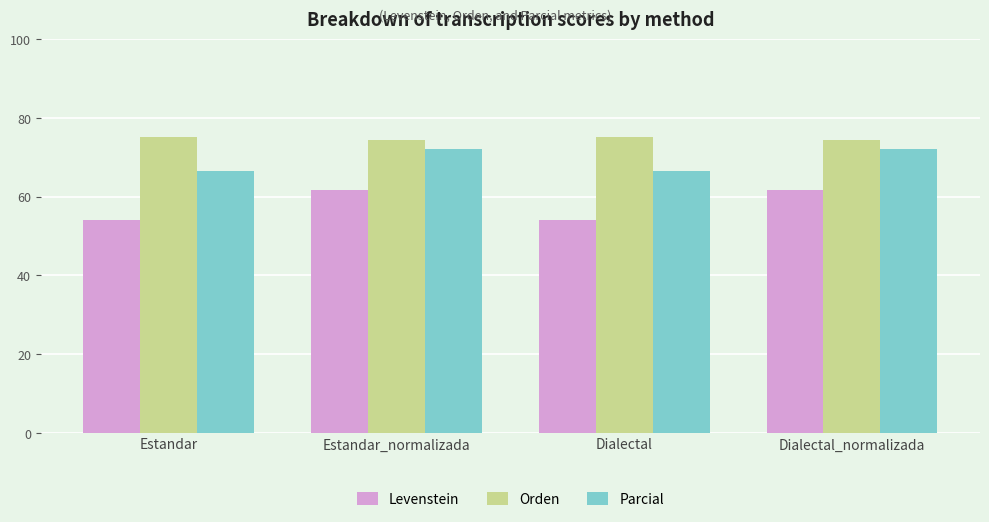

How many groups of bars are there?

4